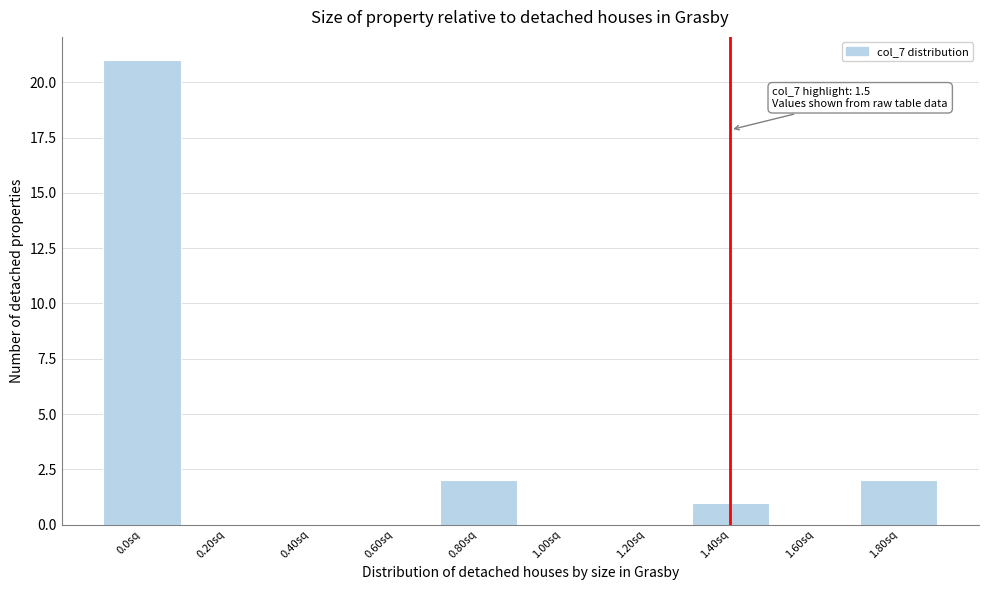

Reading left to right, transcribe all the data shown in this chart.

0.0sq=21	0.20sq=0	0.40sq=0	0.60sq=0	0.80sq=2	1.00sq=0	1.20sq=0	1.40sq=1	1.60sq=0	1.80sq=2